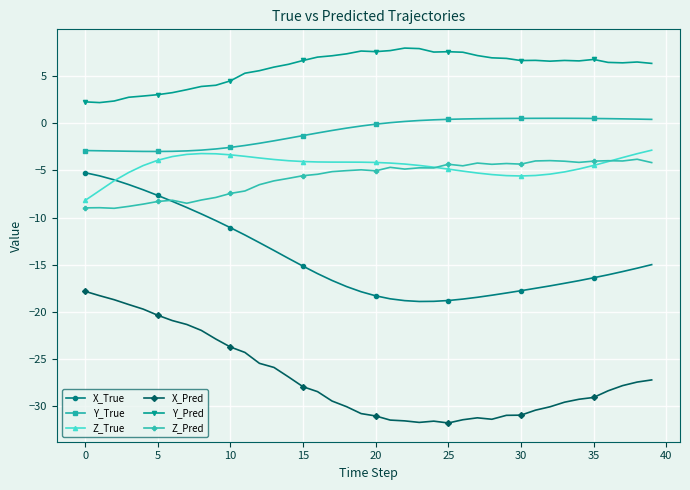

What is the smallest value displayed?

-31.8